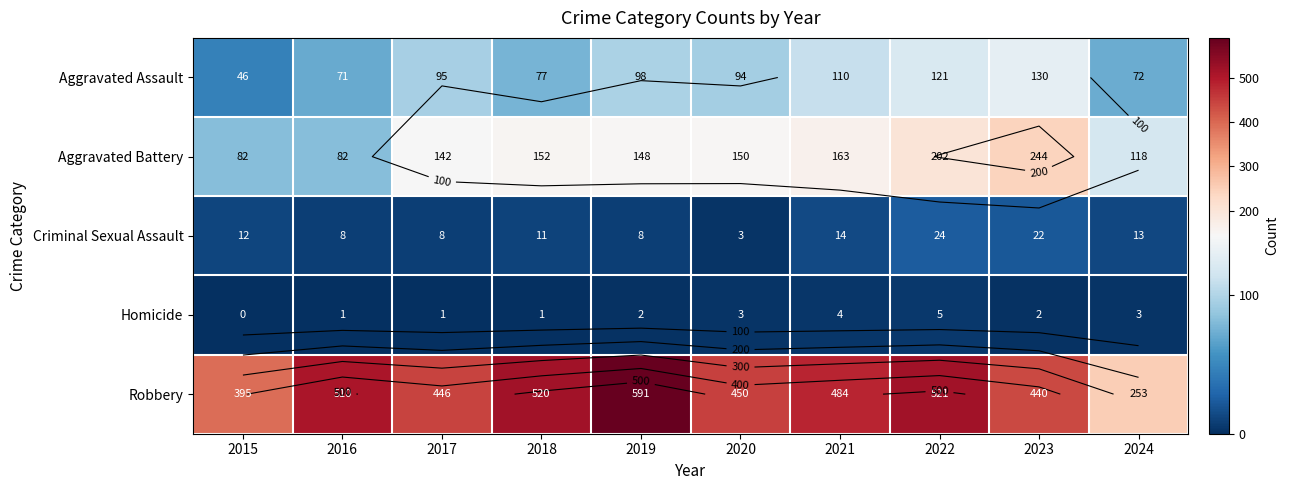

What is the sum of all Criminal Sexual Assault values?

123